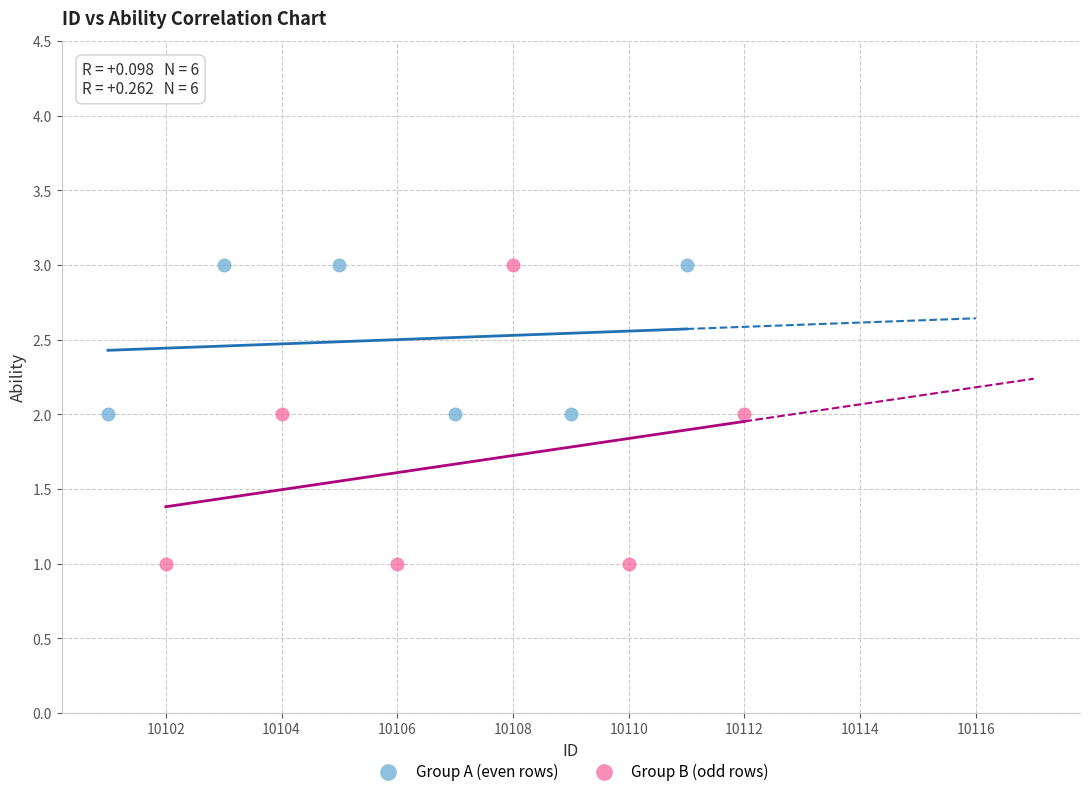

What are all the series names shown in the legend?

Group A (even rows), Group B (odd rows)